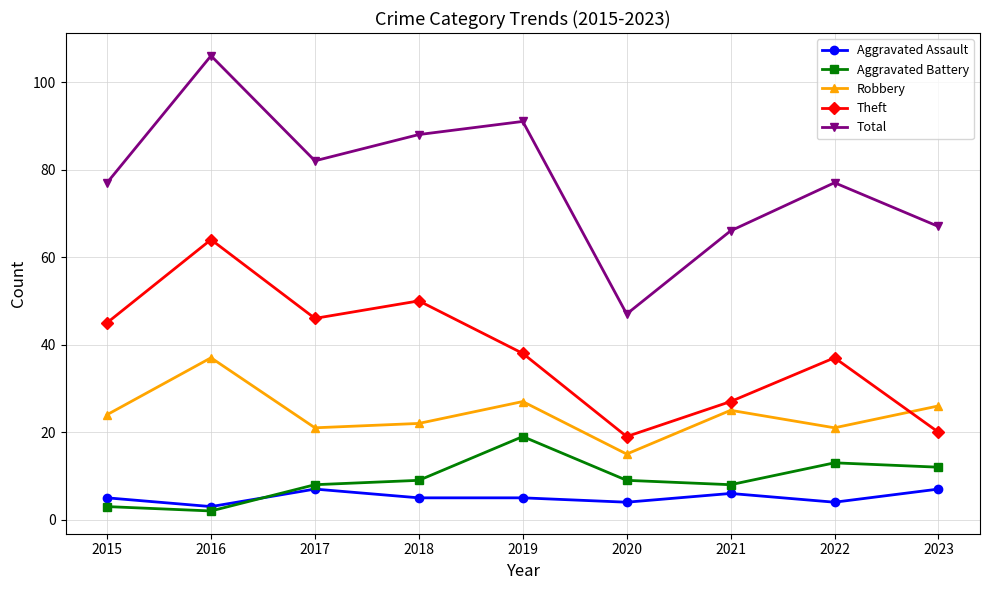

At which label does Theft reach its minimum?

2020